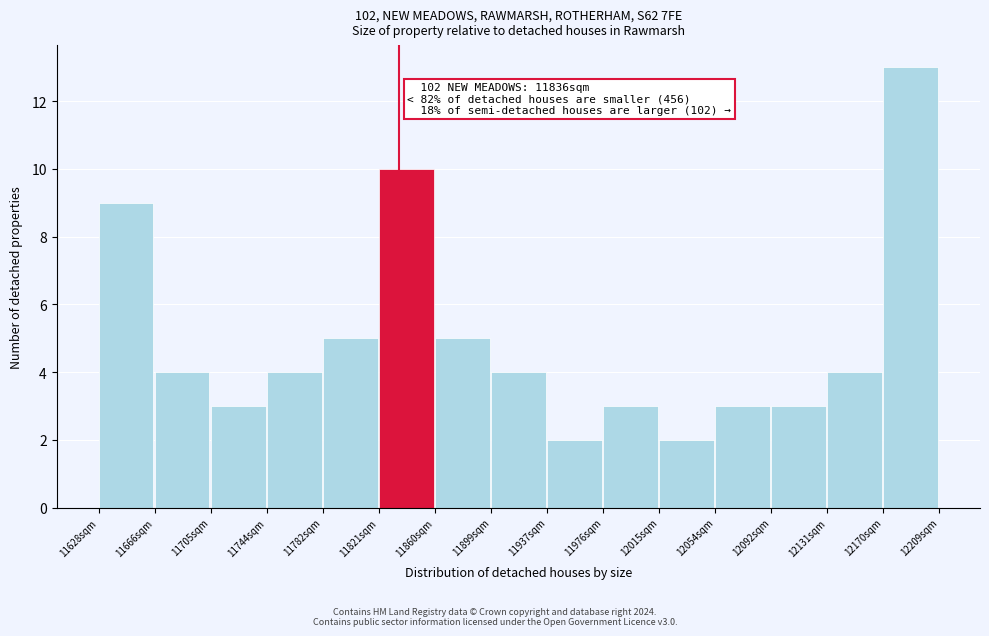

Over which range of the x-axis is the bar tallest?

12170 to 12210